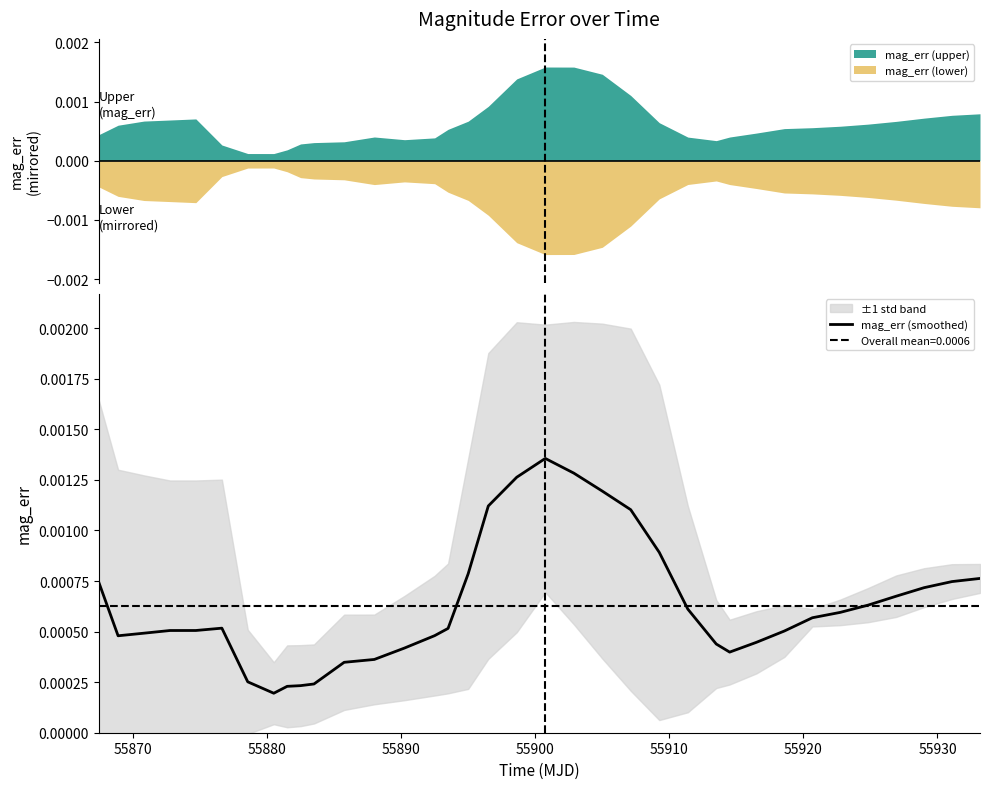

What is the label of the 7th point from the left?

55920